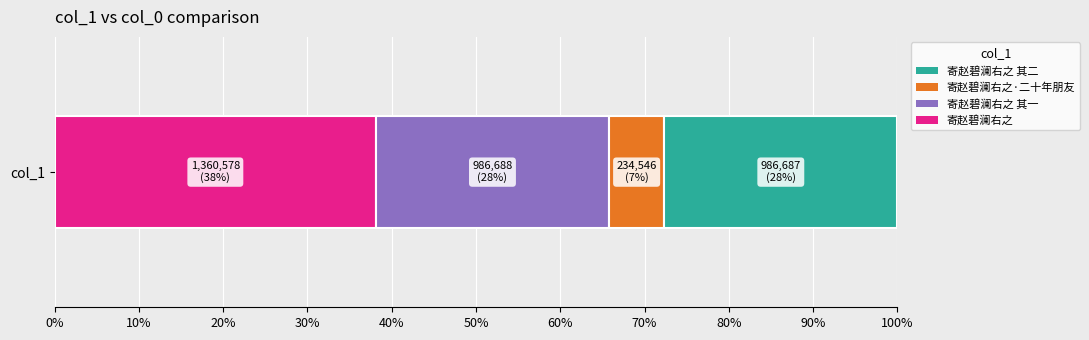

True or false: the data shows 1514274 at 寄赵碧澜右之 其二.

False